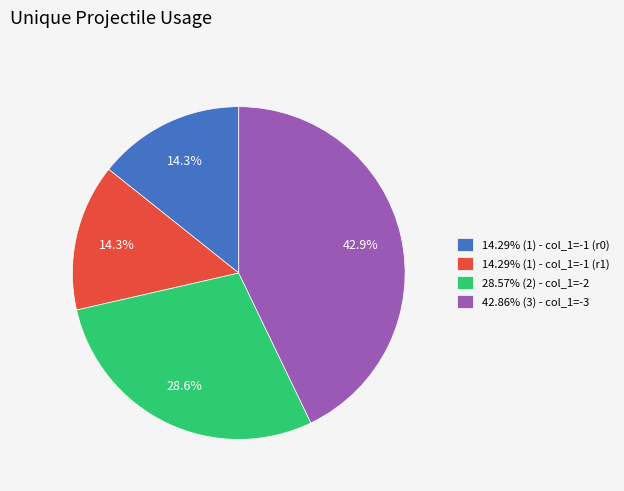

Do 14.29% (1) - col_1=-1 (r0) and 42.86% (3) - col_1=-3 together represent more than half of the pie?

Yes